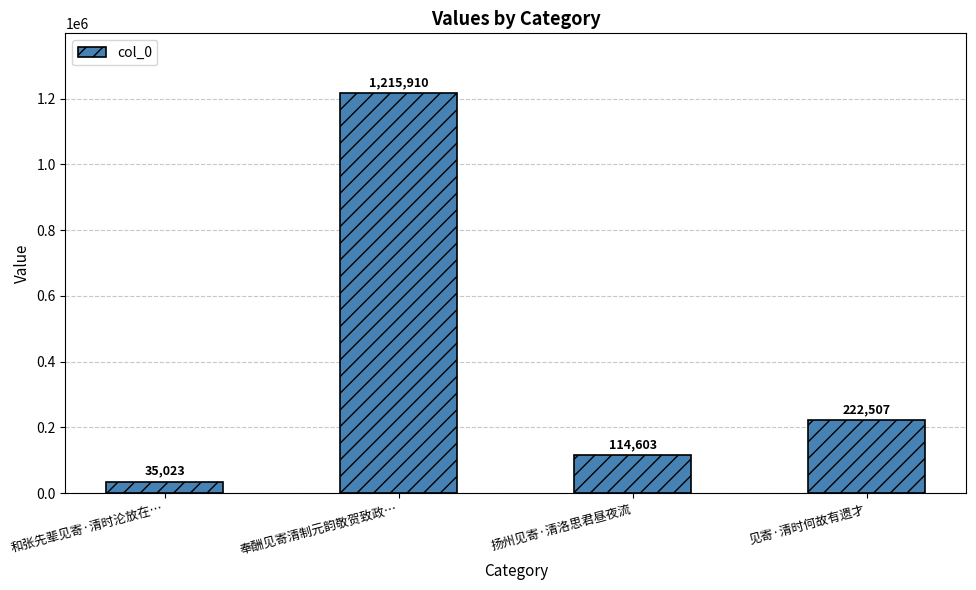

At which label does the data first exceed 222507?

奉酬见寄清制元韵敬贺致政…